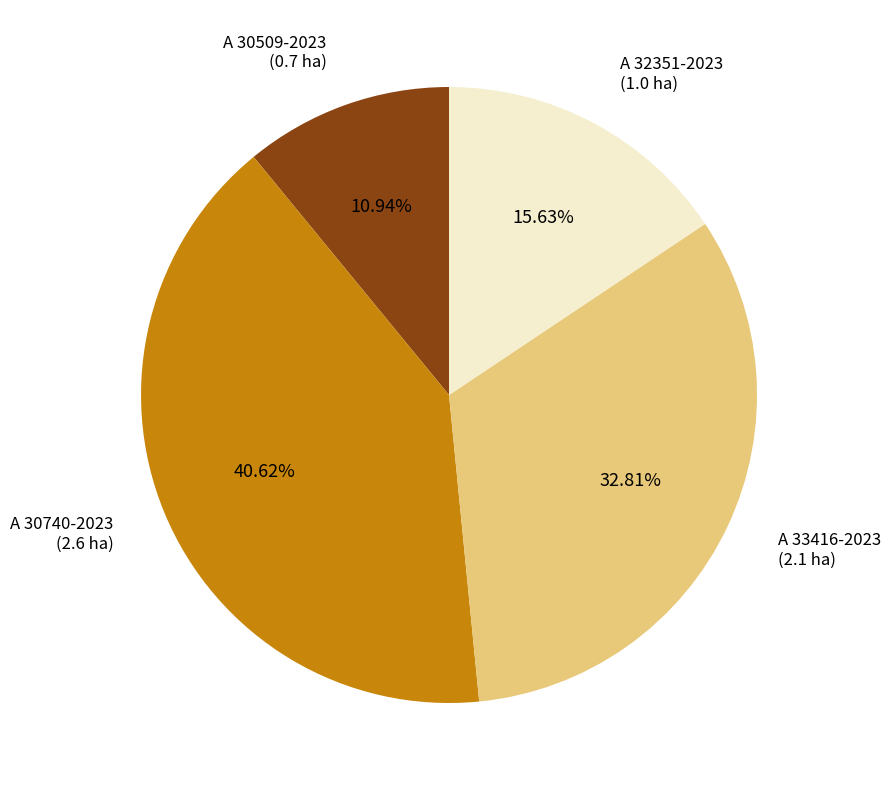

Does any single category account for the majority?

No